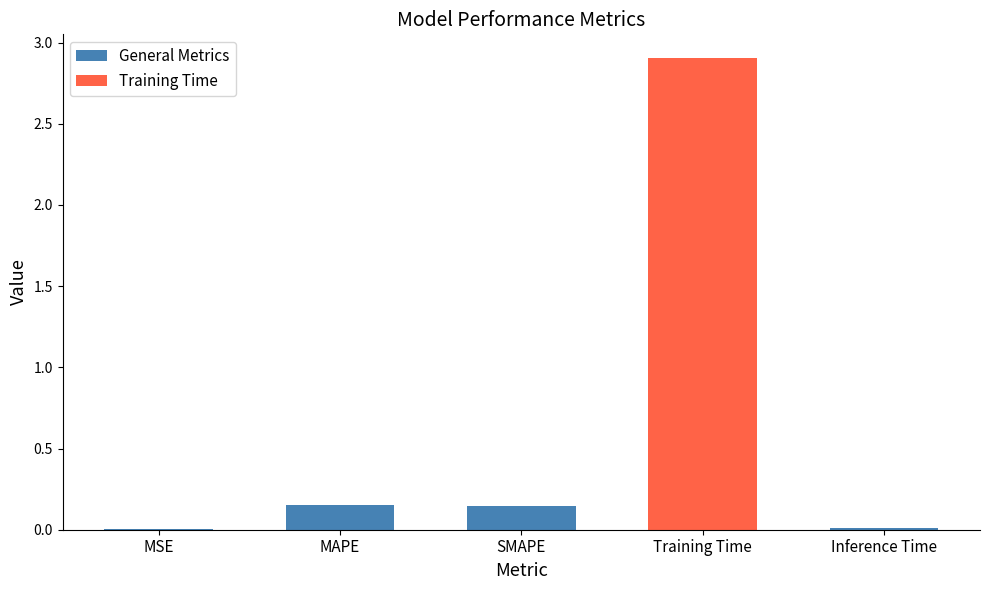

What is the average value?

0.6